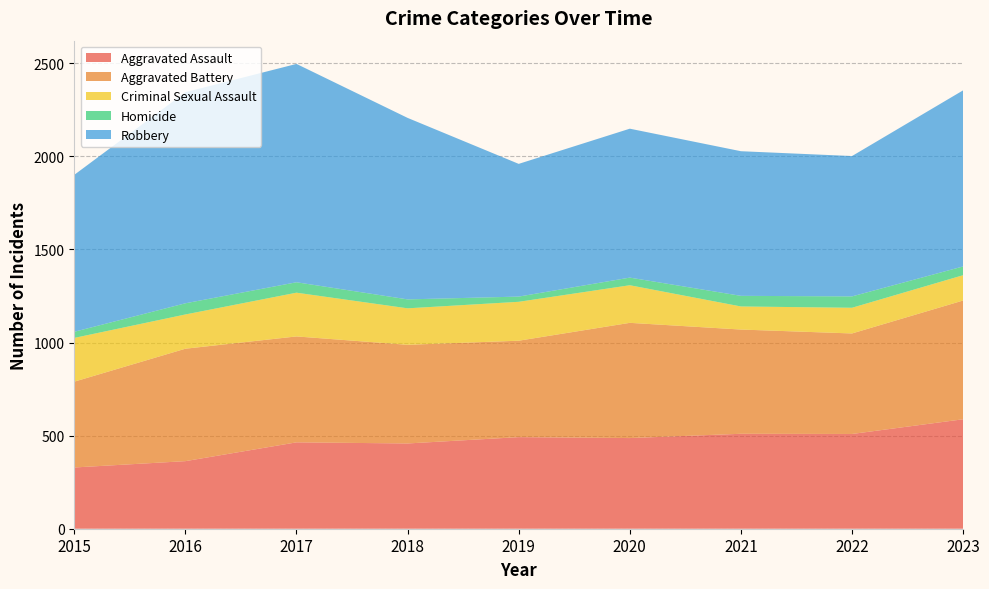

Reading left to right, transcribe all the data shown in this chart.

Aggravated Assault: 2015=329	2016=363	2017=464	2018=458	2019=492	2020=487	2021=510	2022=509	2023=588
Aggravated Battery: 2015=461	2016=604	2017=569	2018=530	2019=518	2020=619	2021=560	2022=540	2023=638
Criminal Sexual Assault: 2015=235	2016=184	2017=235	2018=196	2019=209	2020=202	2021=124	2022=138	2023=136
Homicide: 2015=33	2016=60	2017=56	2018=48	2019=28	2020=41	2021=57	2022=61	2023=47
Robbery: 2015=843	2016=1134	2017=1173	2018=975	2019=713	2020=800	2021=777	2022=754	2023=946